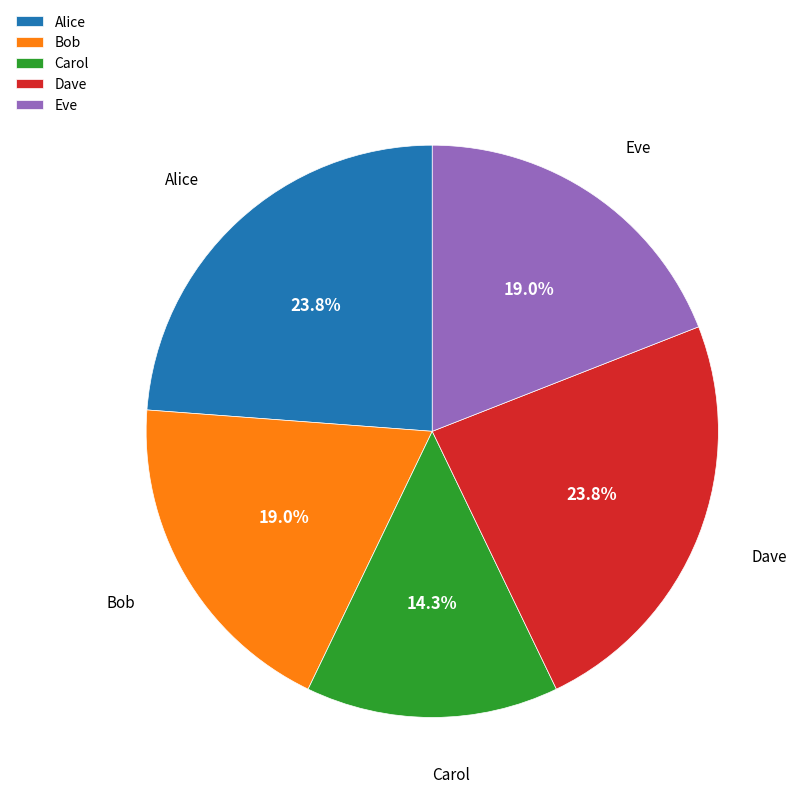

Count the number of slices in the pie.

5